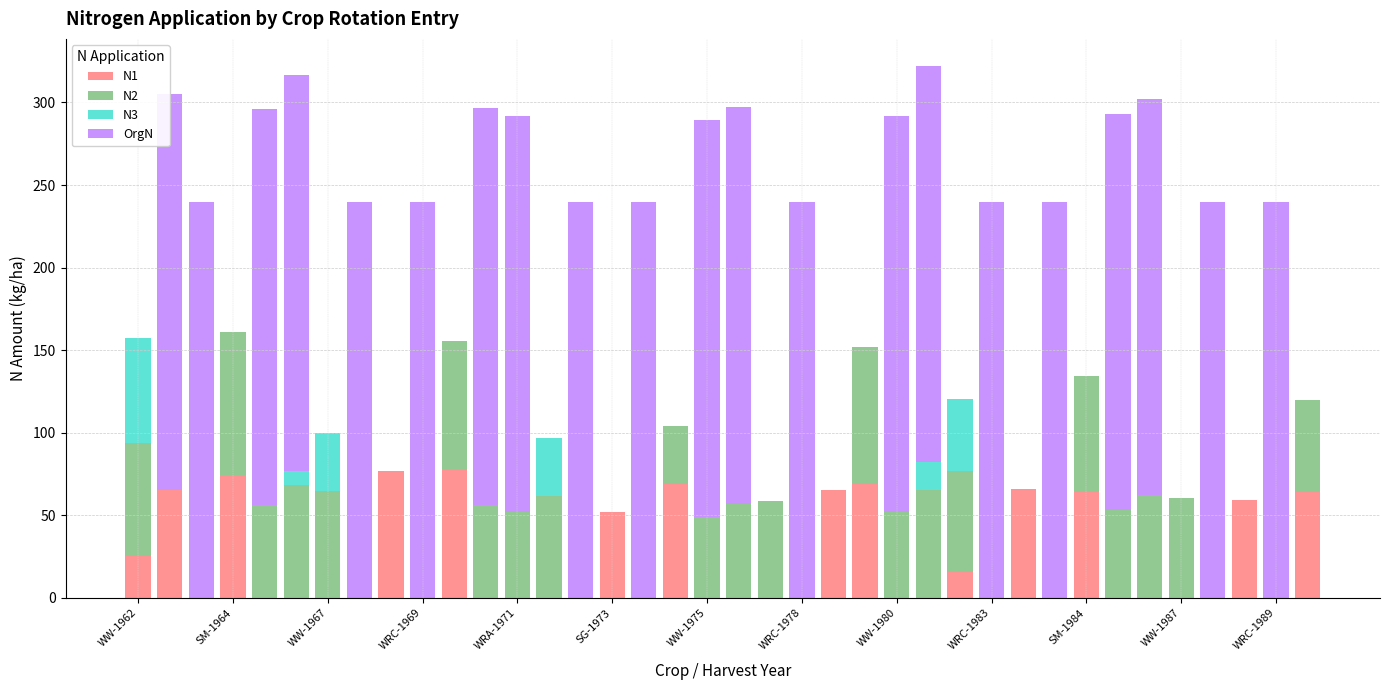

Which series has the largest range (max minus min)?

OrgN